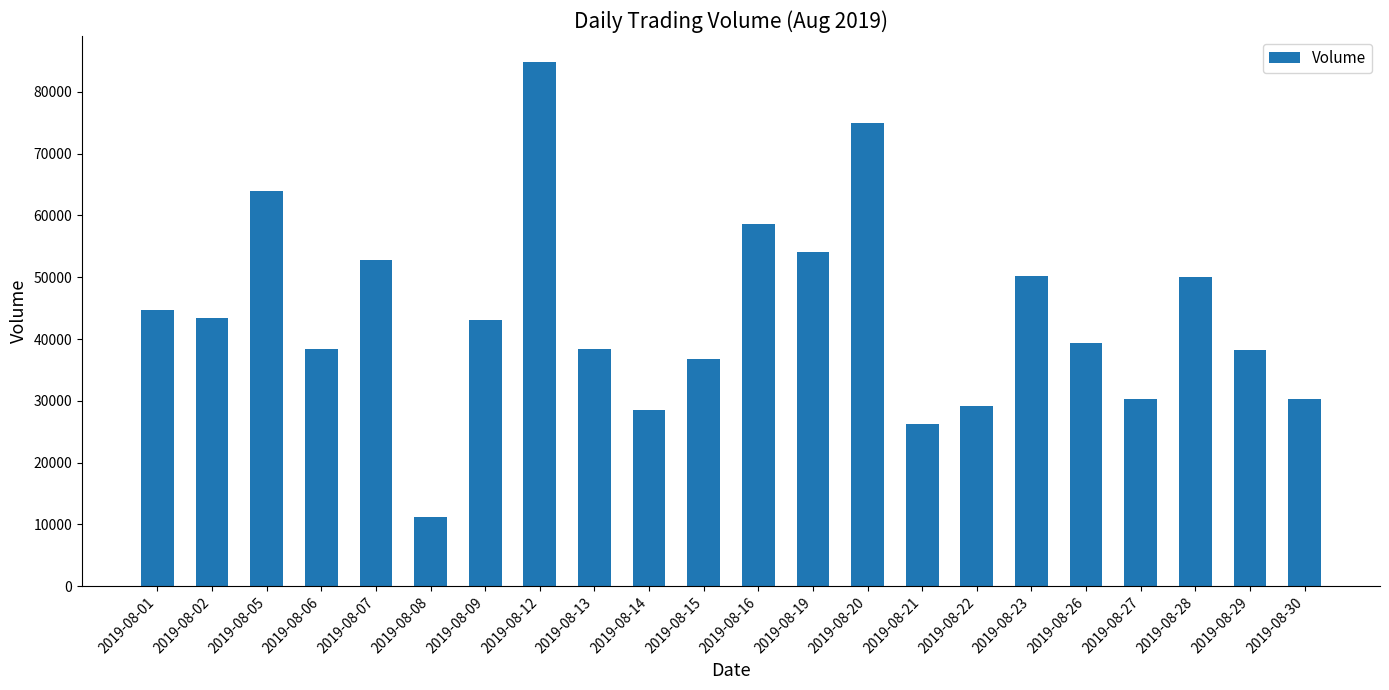

Which category has the lowest value across all series?

2019-08-08